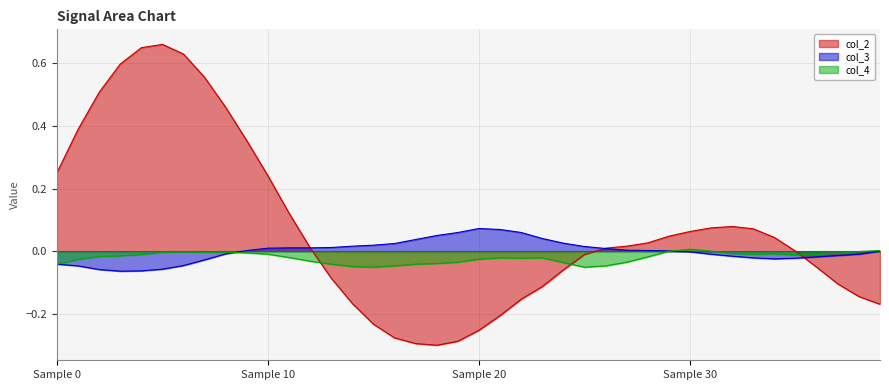

Is the value of col_4 at 22 greater than the value of col_3 at 19?

No